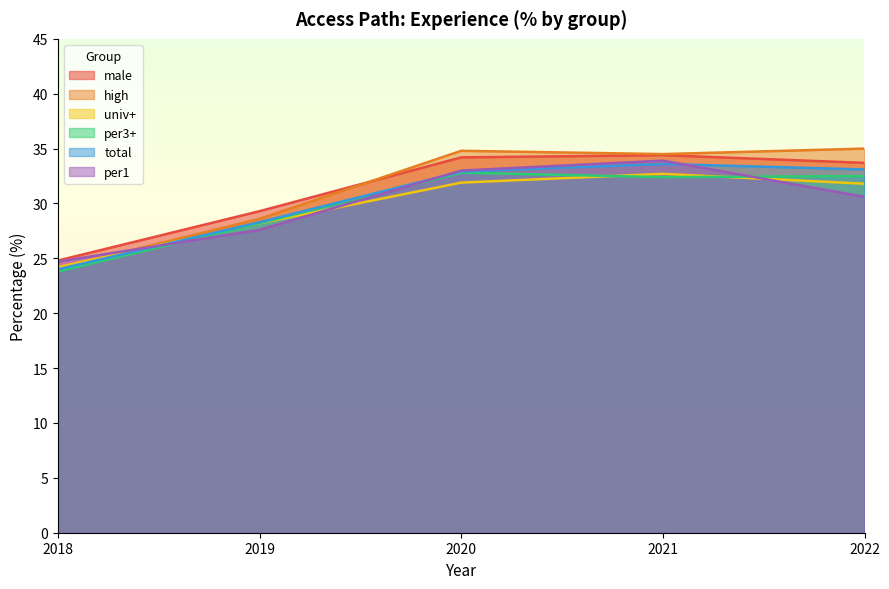

What is the difference between the maximum and minimum values in the univ+ series?

8.5